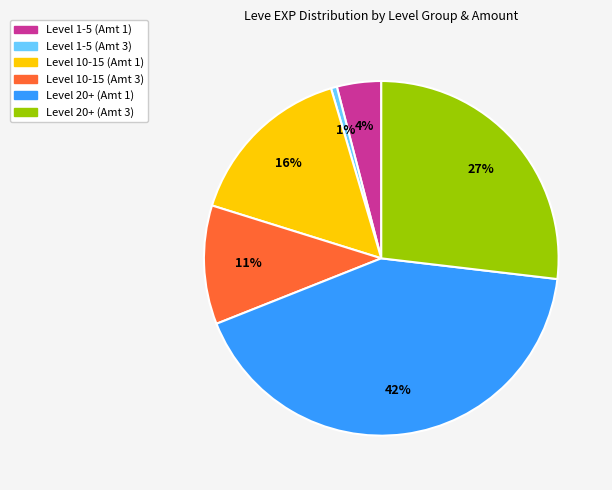

Does any single category account for the majority?

No